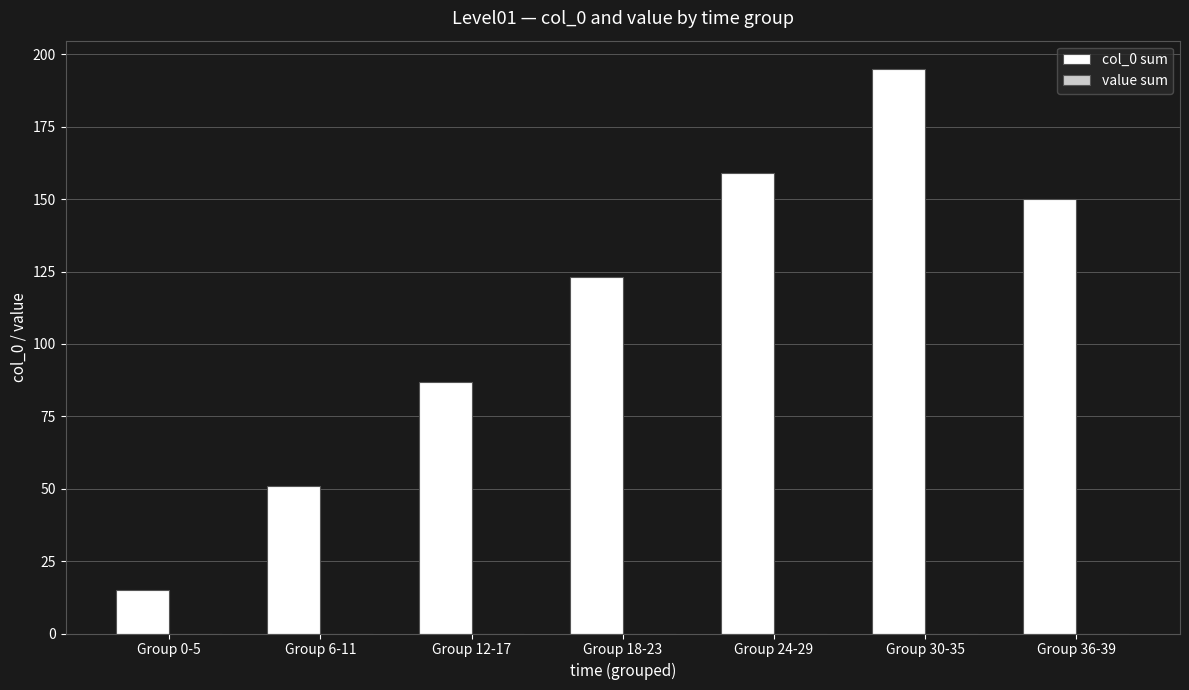

What is the label of the 4th bar from the left?

Group 18-23